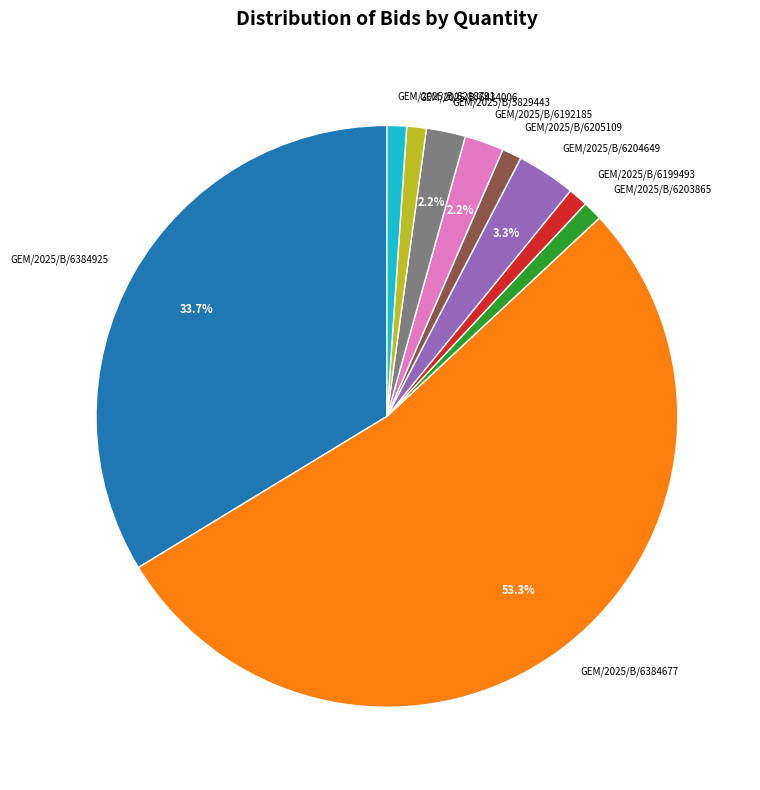

Which has a higher value, GEM/2025/B/6192185 or GEM/2025/B/6204649?

GEM/2025/B/6204649